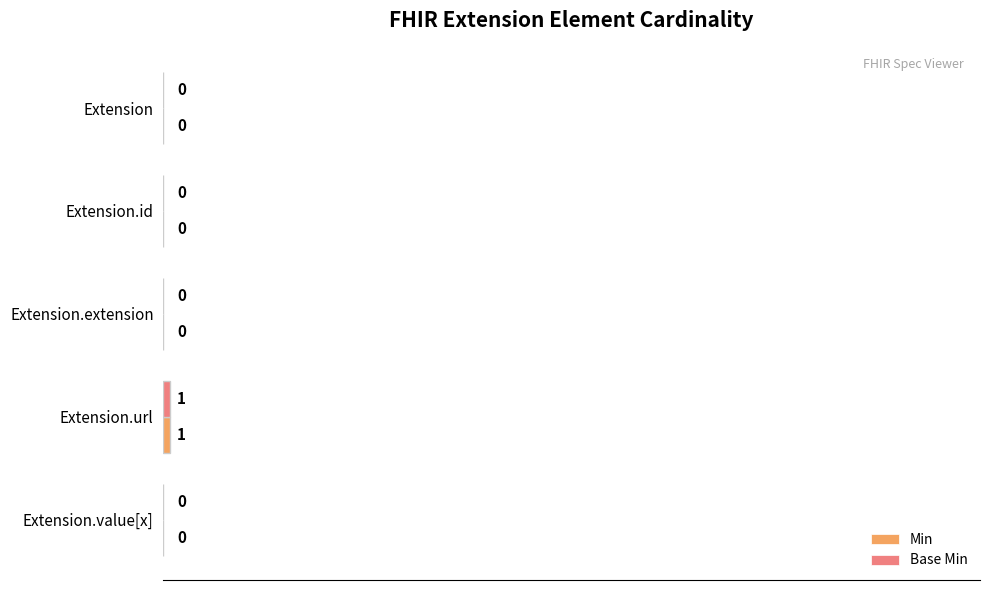

At which category is the sum across all series the highest?

Extension.url